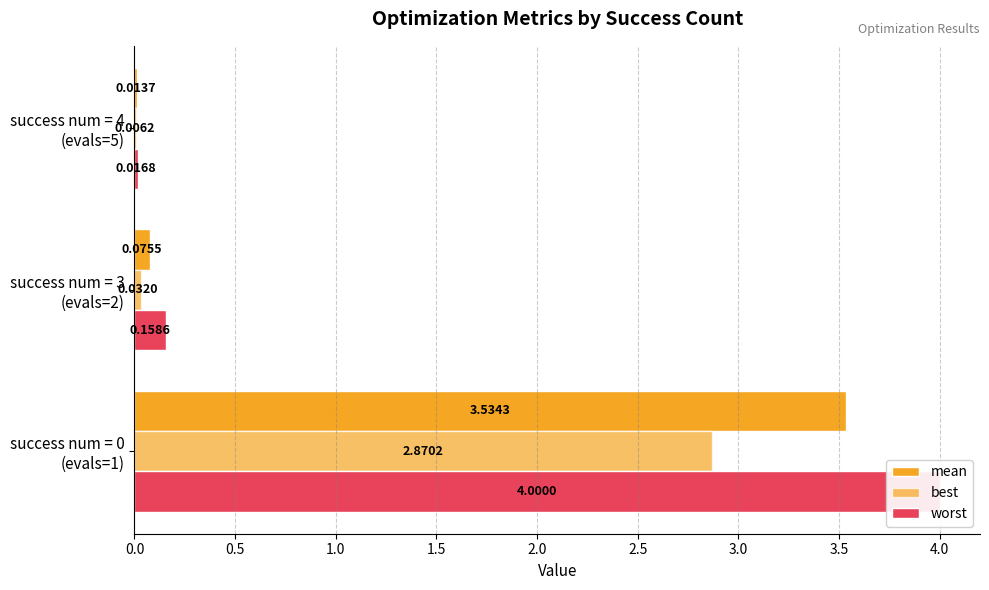

Is it true that mean equals 0.1 at success num = 3 (evals=2)?

True